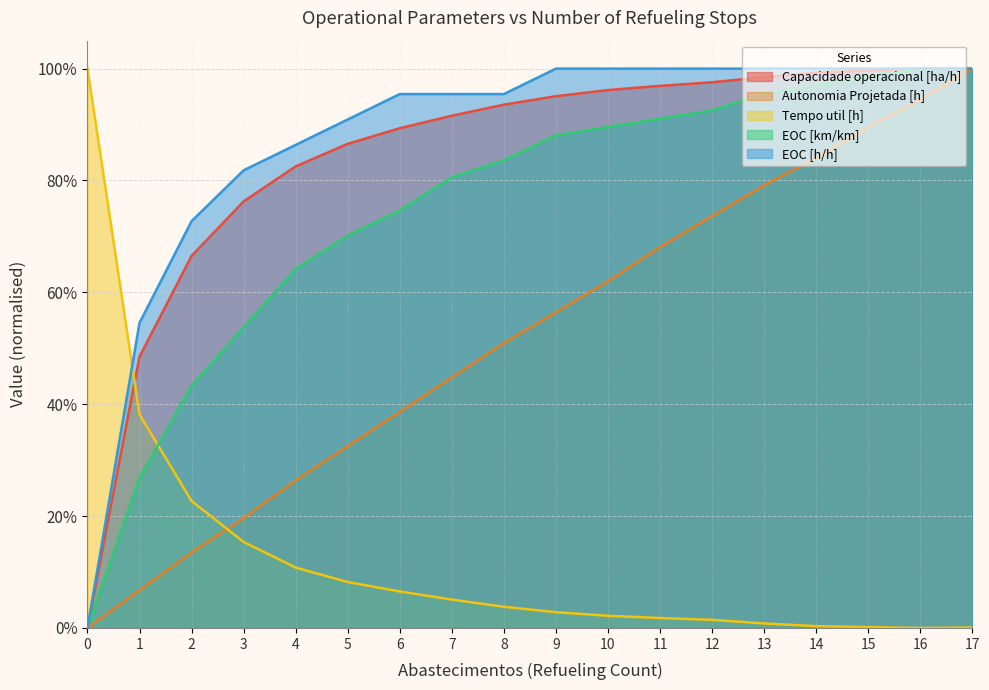

The value of Tempo util [h] at 8 is 0.0. True or false?

False